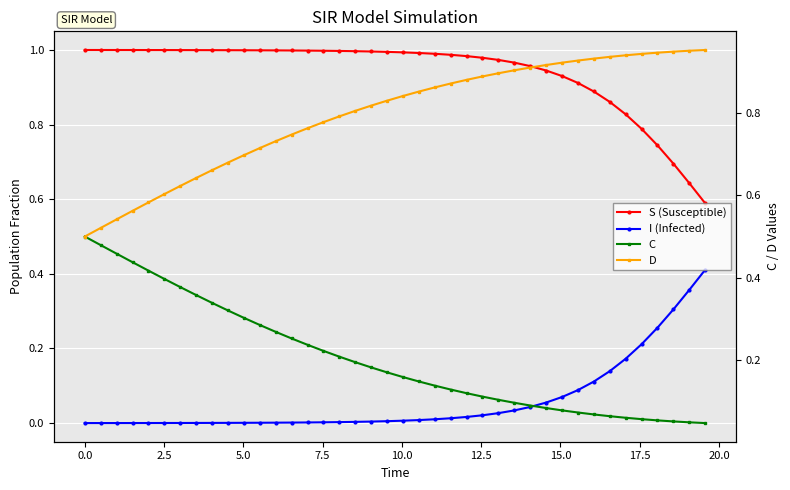

What is the average value of the S (Susceptible) series?

0.9